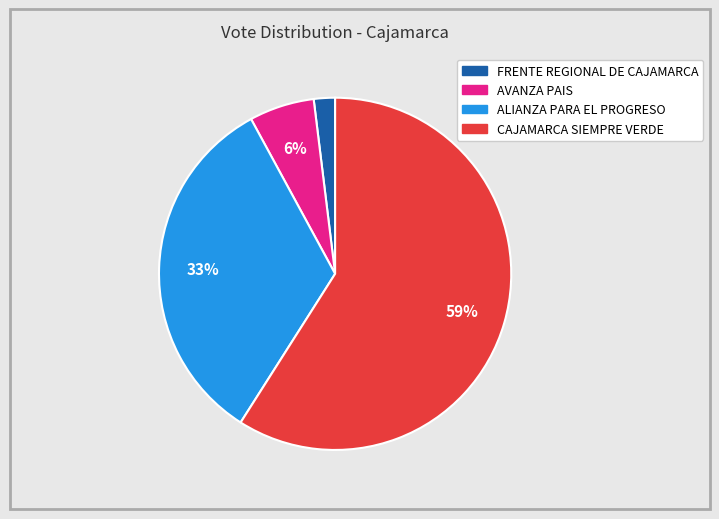

What is the majority slice?

CAJAMARCA SIEMPRE VERDE